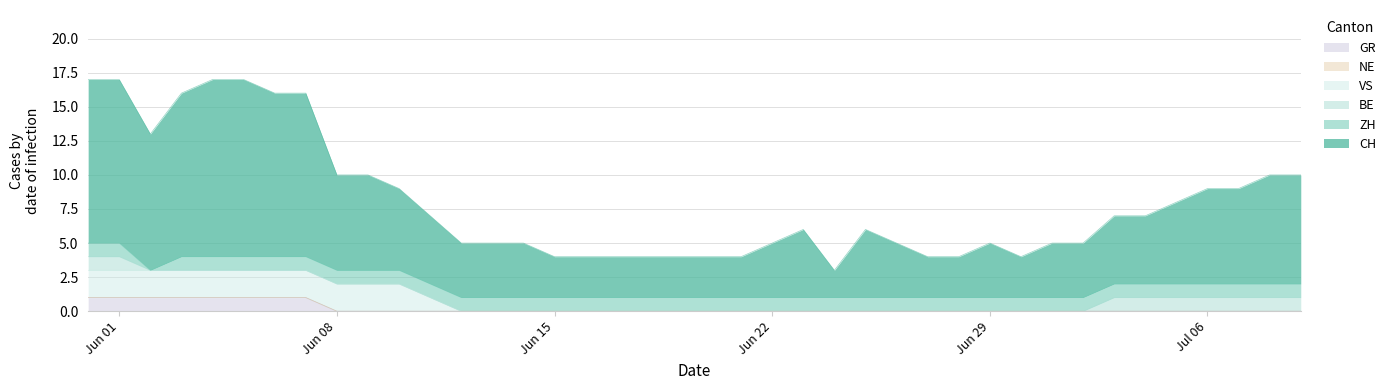

True or false: CH has more than 2 points higher than both neighbors.

True